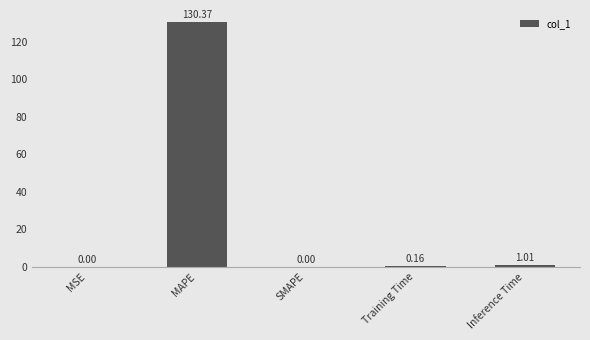

Between Training Time and Inference Time, which is larger?

Inference Time